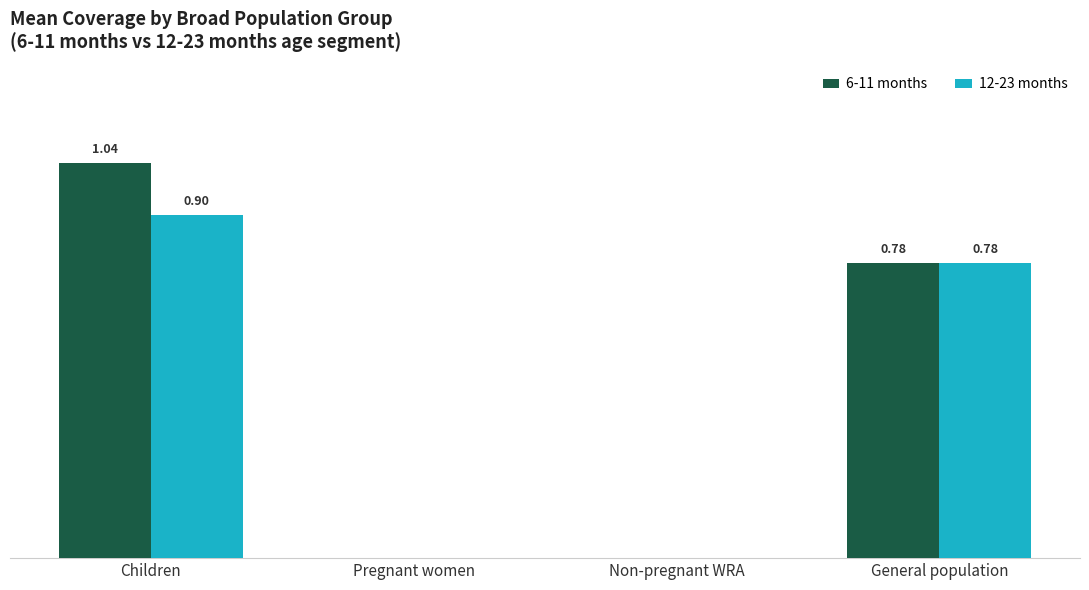

Which category has the highest value in the 12-23 months series?

Children